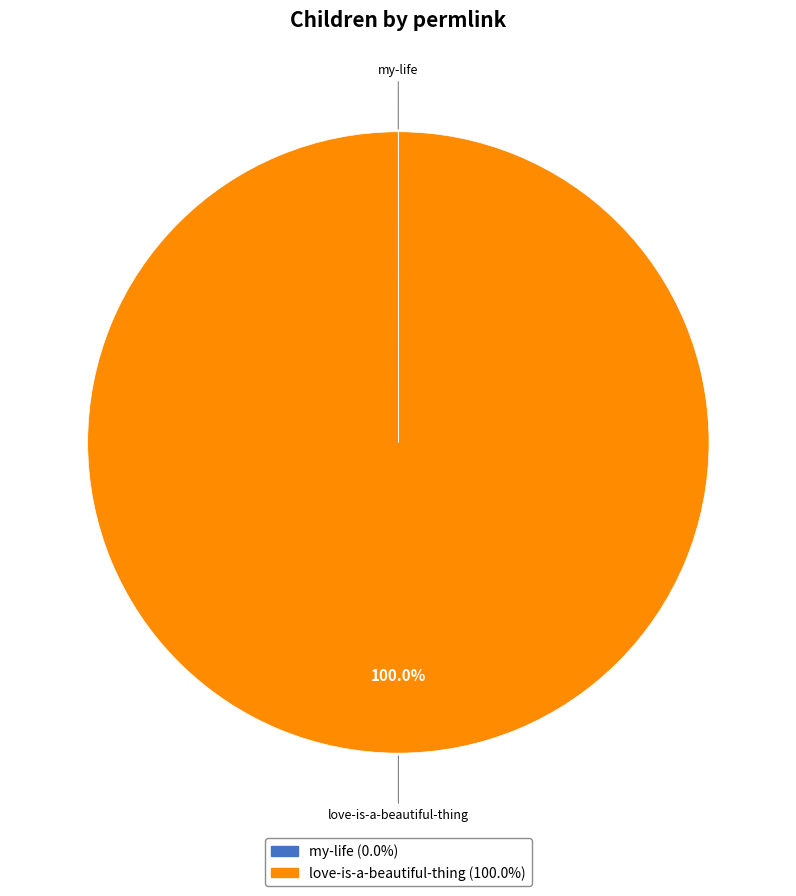

True or false: love-is-a-beautiful-thing accounts for 100% of the total.

True